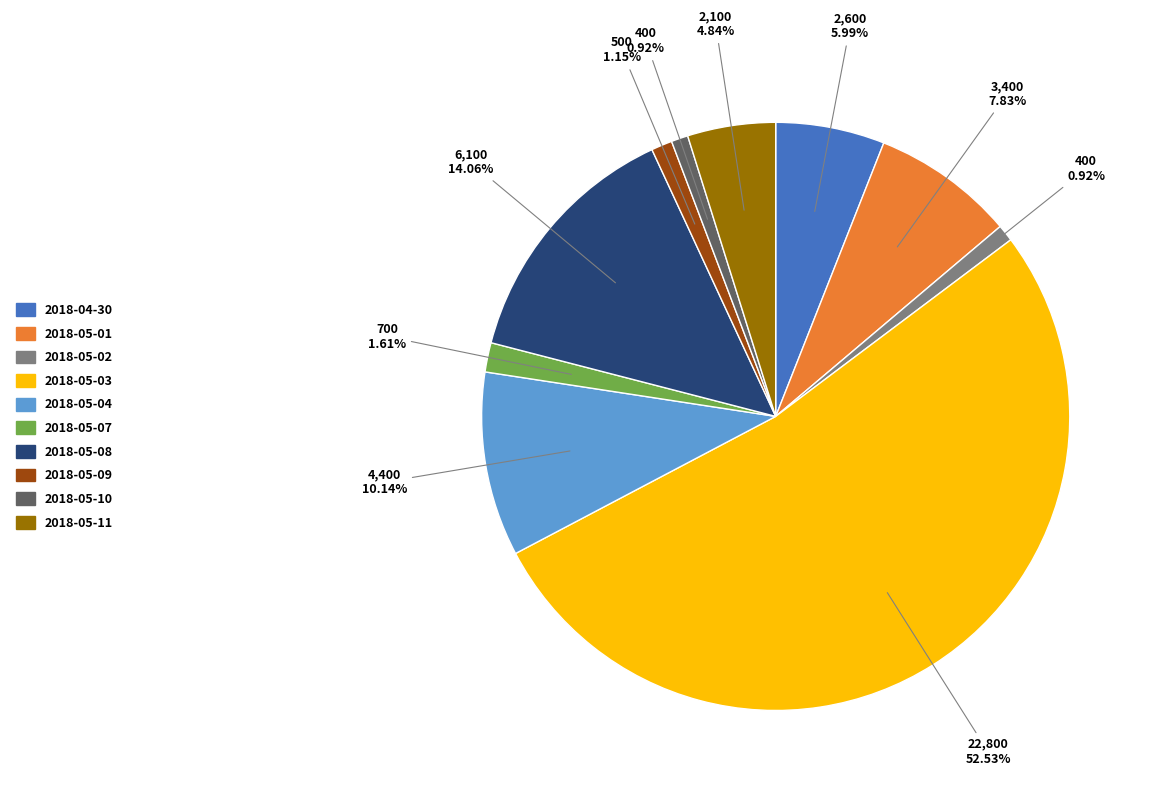

Which has a higher value, 2018-05-08 or 2018-05-11?

2018-05-08